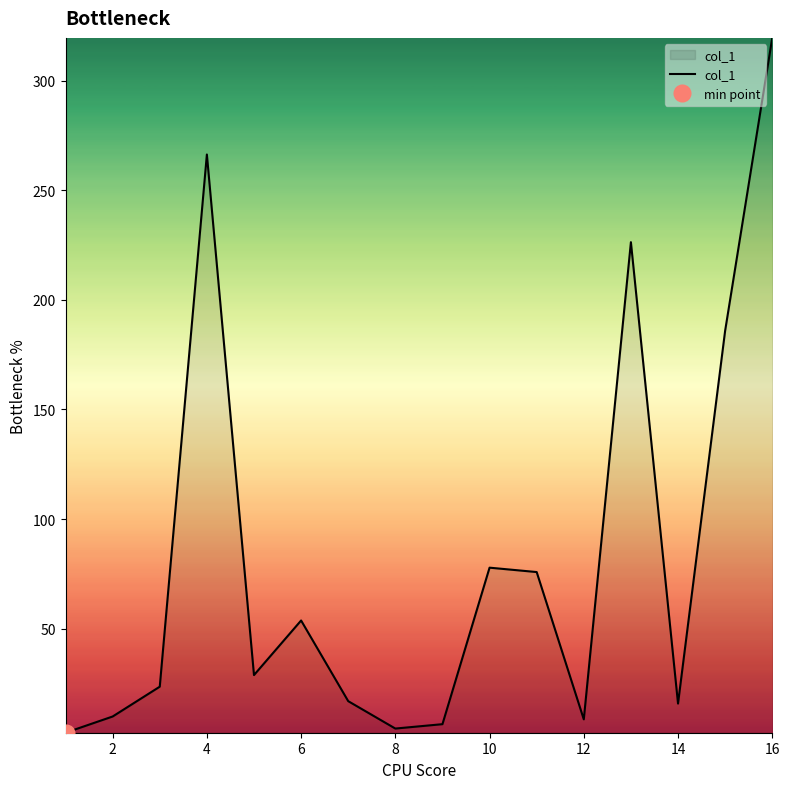

What is the maximum value for col_1?

319.5